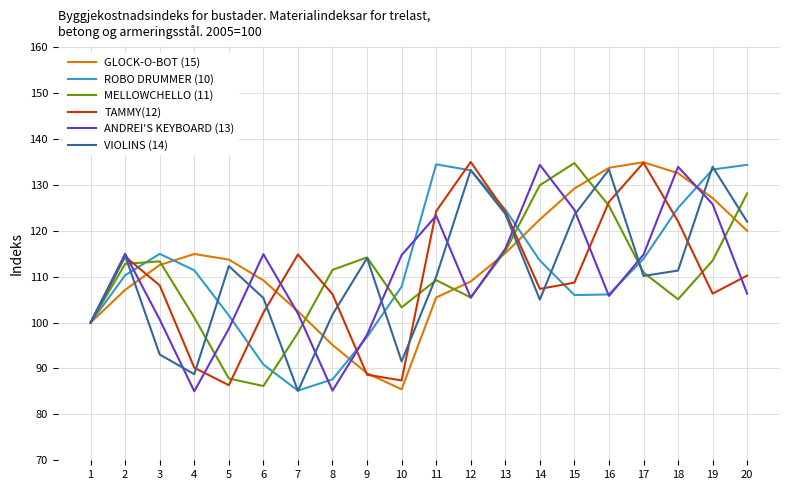

Read the GLOCK-O-BOT (15) value at 15.

129.2